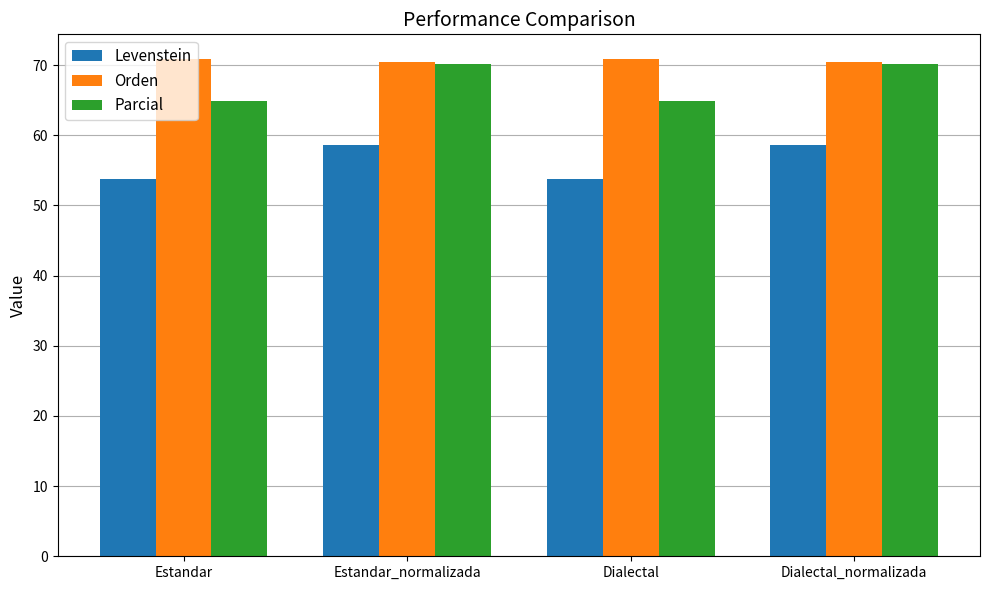

Reading left to right, list all the values displayed in this chart.

Levenstein: 53.8	58.6	53.8	58.6
Orden: 70.9	70.5	70.9	70.5
Parcial: 64.9	70.2	64.9	70.2